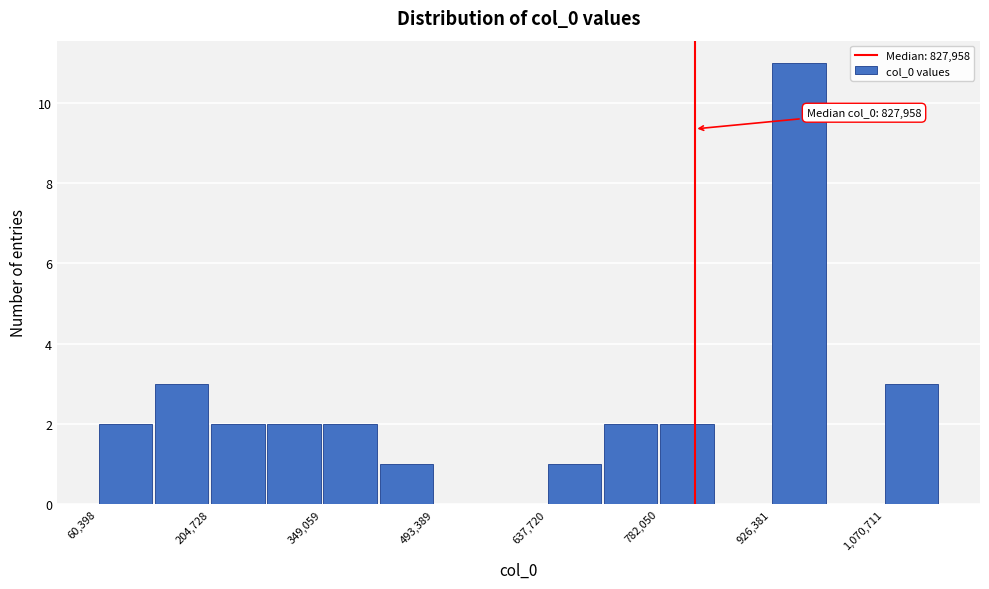

Read against the x-axis, roughly where is the centre of the tallest bar?

960000